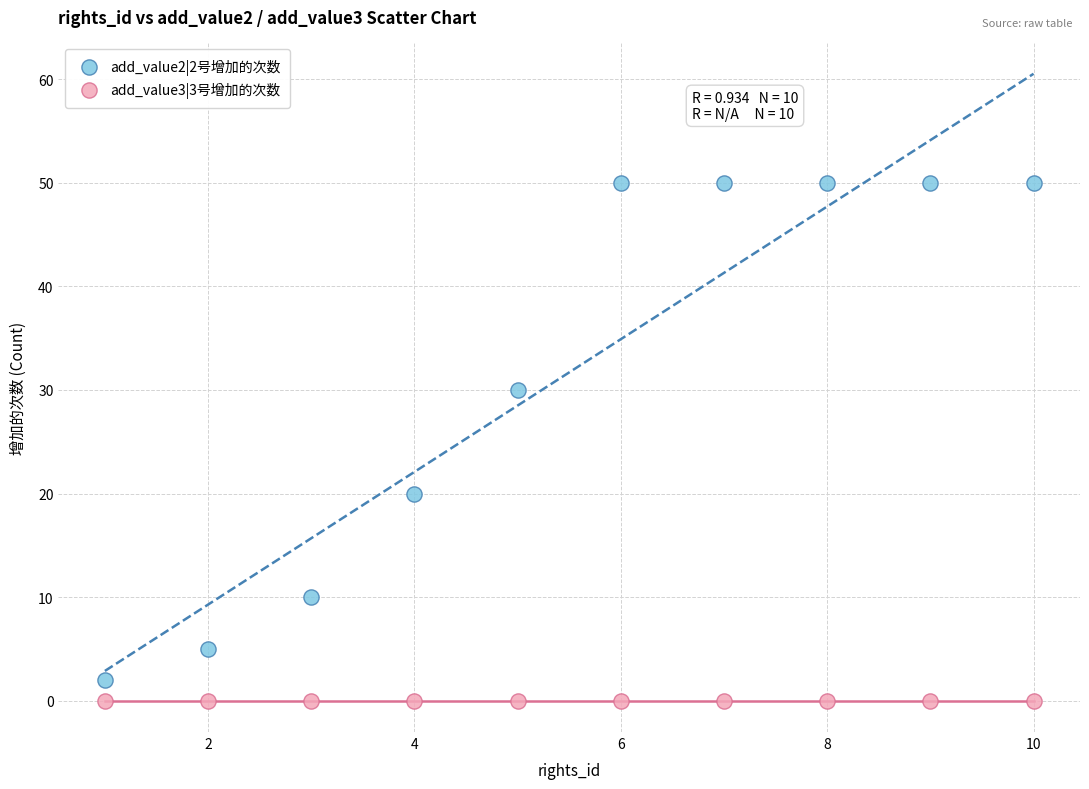

Which series contains the highest Y value?

add_value2|2号增加的次数